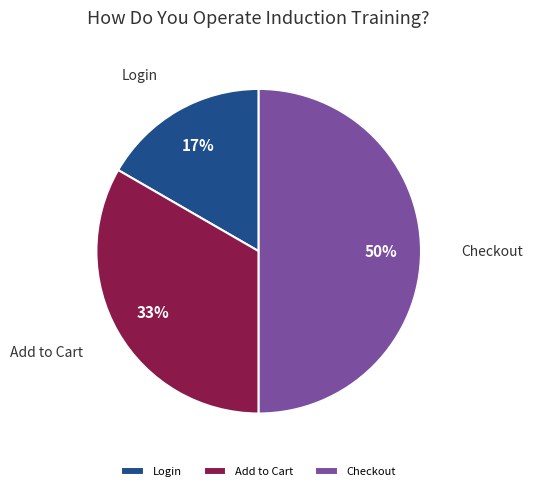

To the nearest percent, what percentage of the pie is Add to Cart?

33%